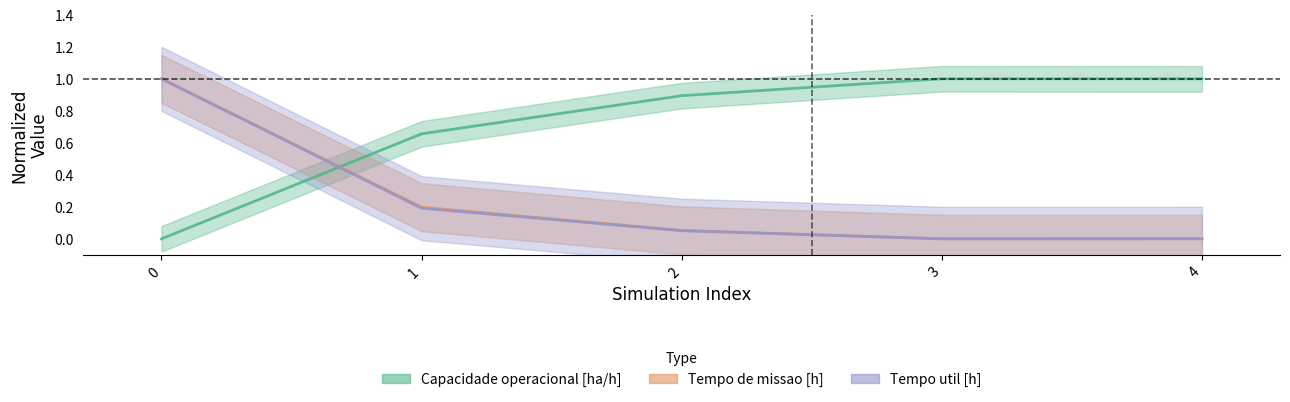

Between 0 and 4, which series saw the biggest shift?

Tempo de missao [h]